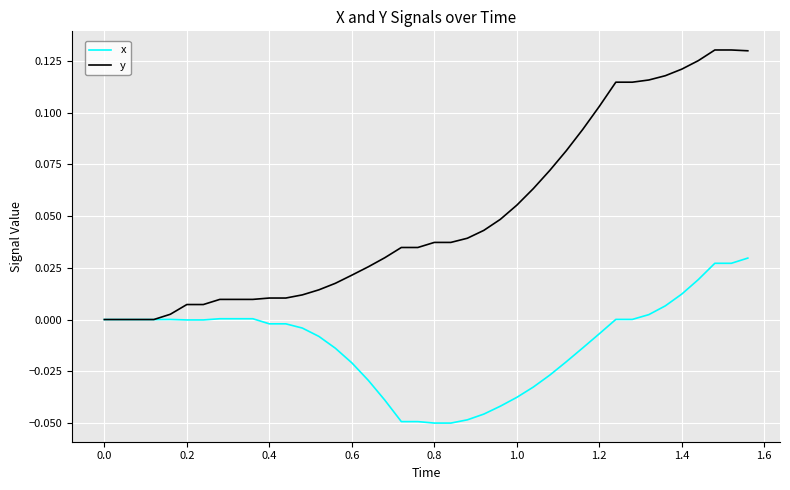

Which series has the largest total across all categories?

y